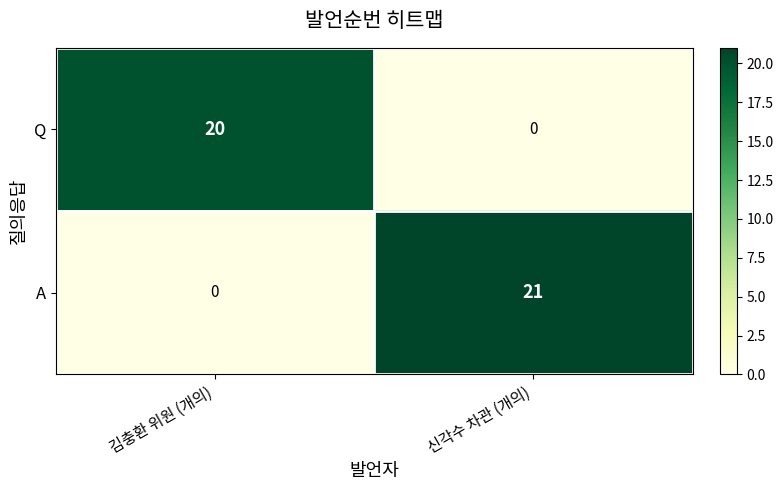

Is the value of A at 신각수 차관 (개의) greater than the value of Q at 김충환 위원 (개의)?

Yes